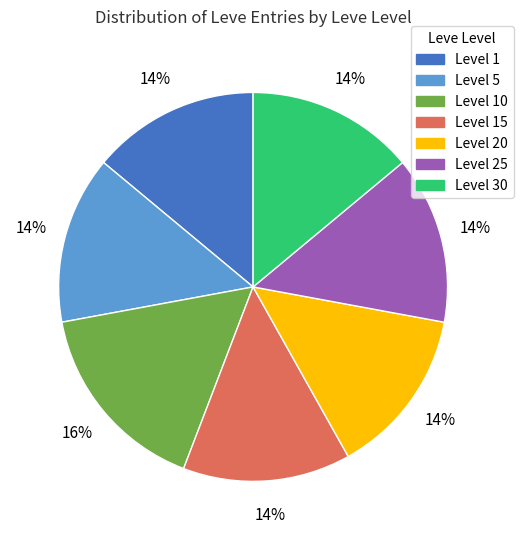

To the nearest percent, what is the average slice percentage?

14%